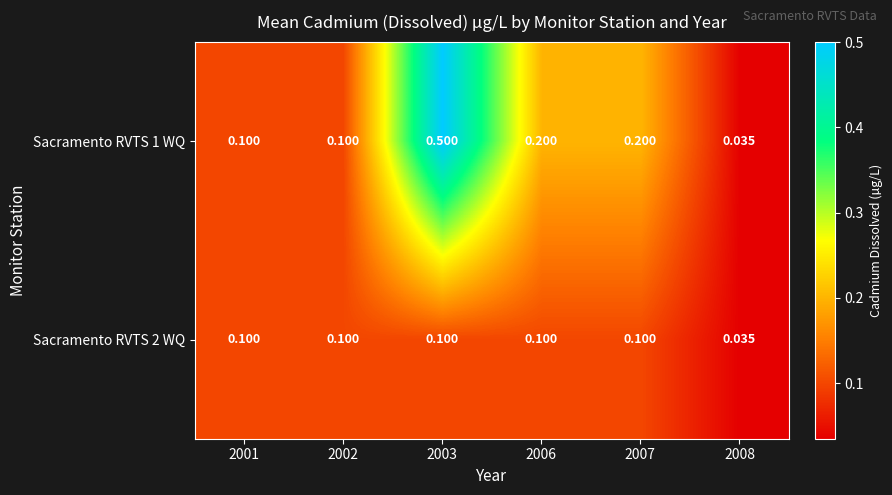

Rank the series at 2003 from lowest to highest value.

Sacramento RVTS 2 WQ, Sacramento RVTS 1 WQ